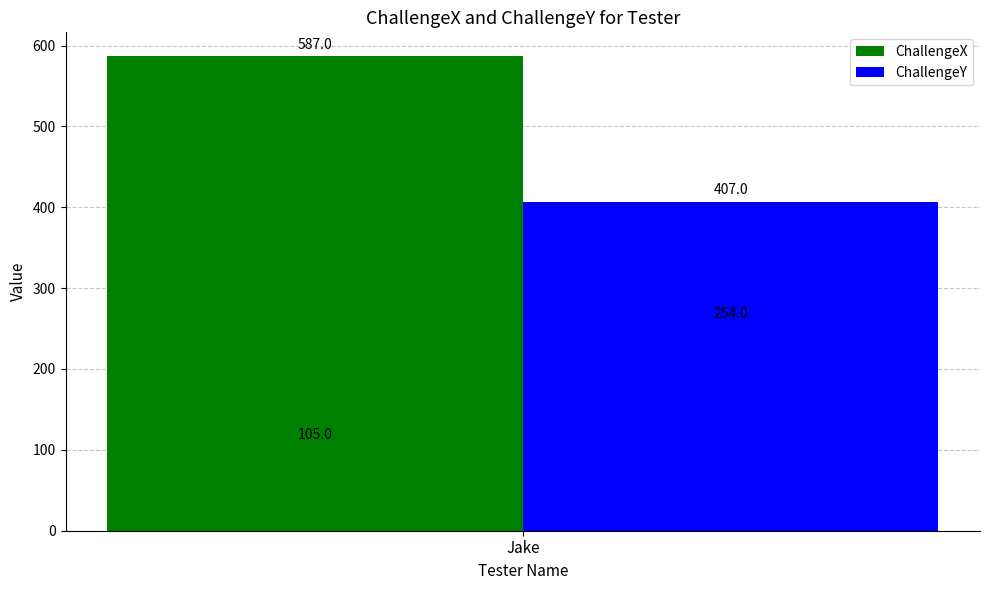

How many bars are there in each group?

2